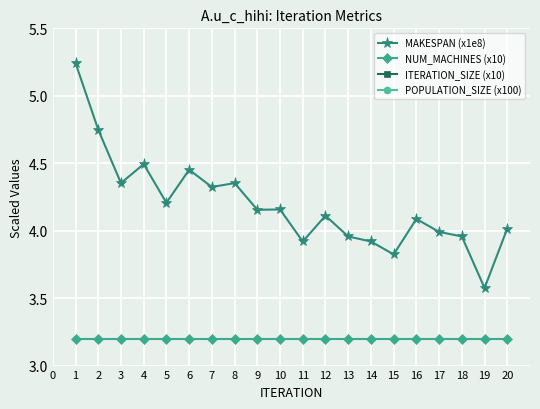

Which series has the widest spread of values?

MAKESPAN (x1e8)